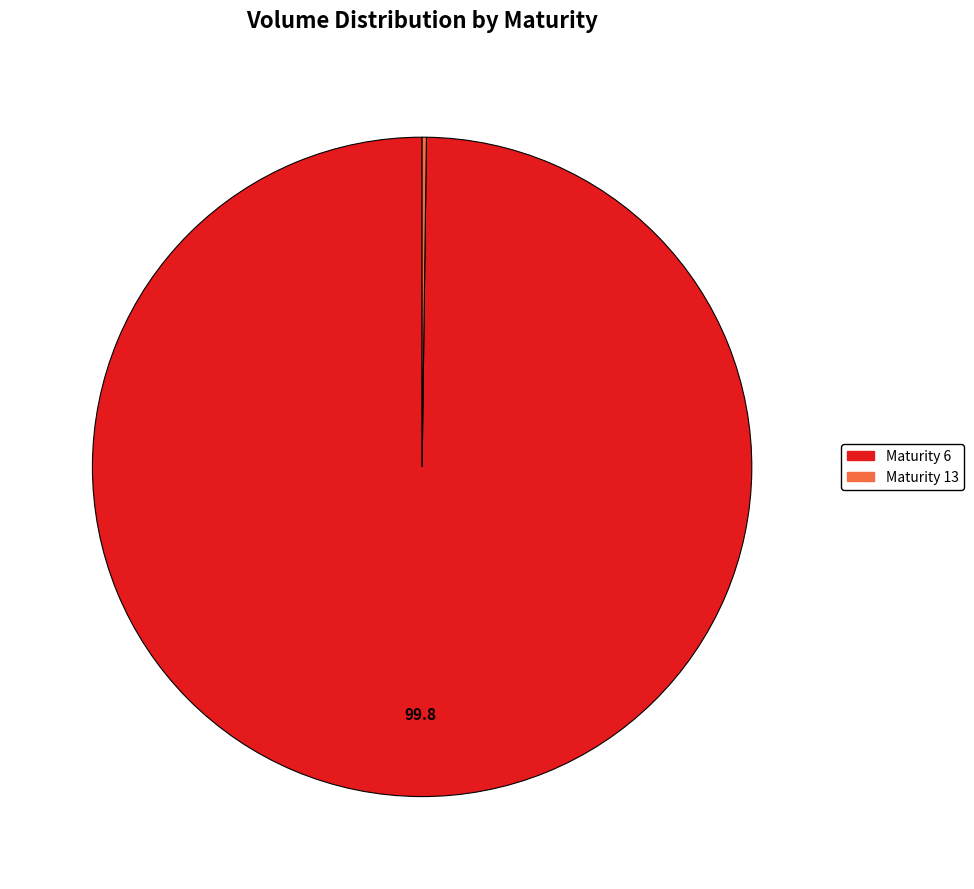

Is there a majority slice in this chart?

Yes